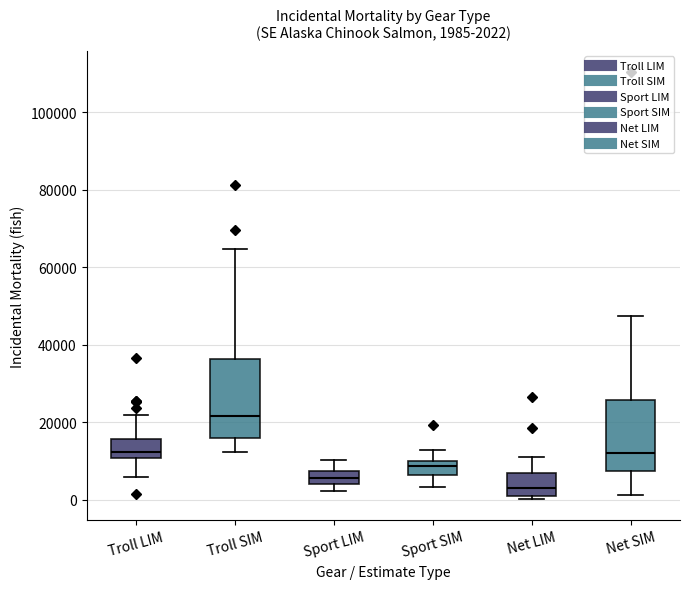

Comparing the boxes themselves (not the whiskers), which one is the tallest?

Troll SIM